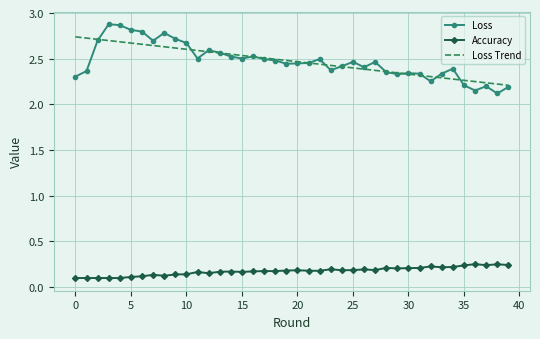

True or false: Loss and Accuracy cross at least once.

False